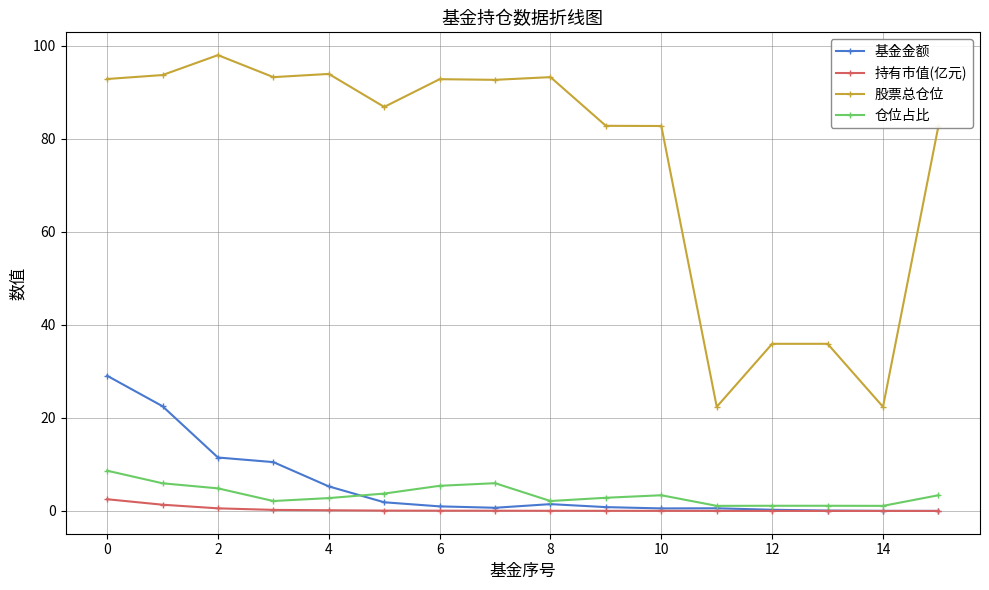

In 基金金额, how many points are higher than both neighbors (excluding endpoints)?

2